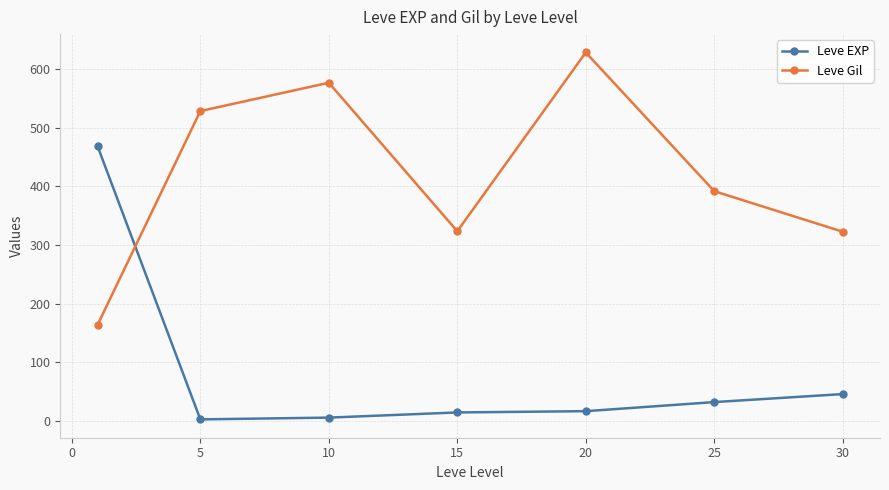

Which series ends up on top after the final intersection of Leve Gil and Leve EXP?

Leve Gil